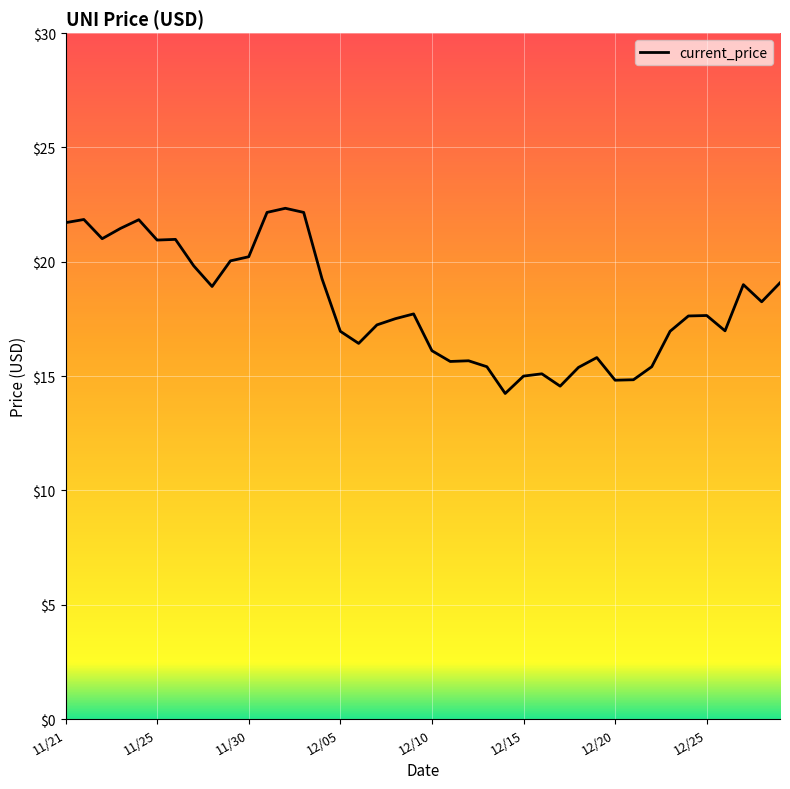

What is the smallest value displayed?

14.2